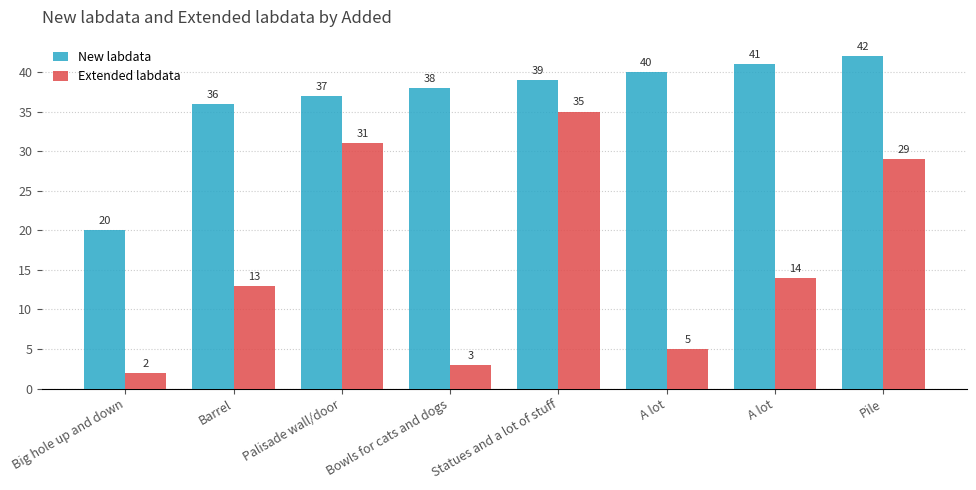

What is the value of the Extended labdata bar at the 4th from the left?

3